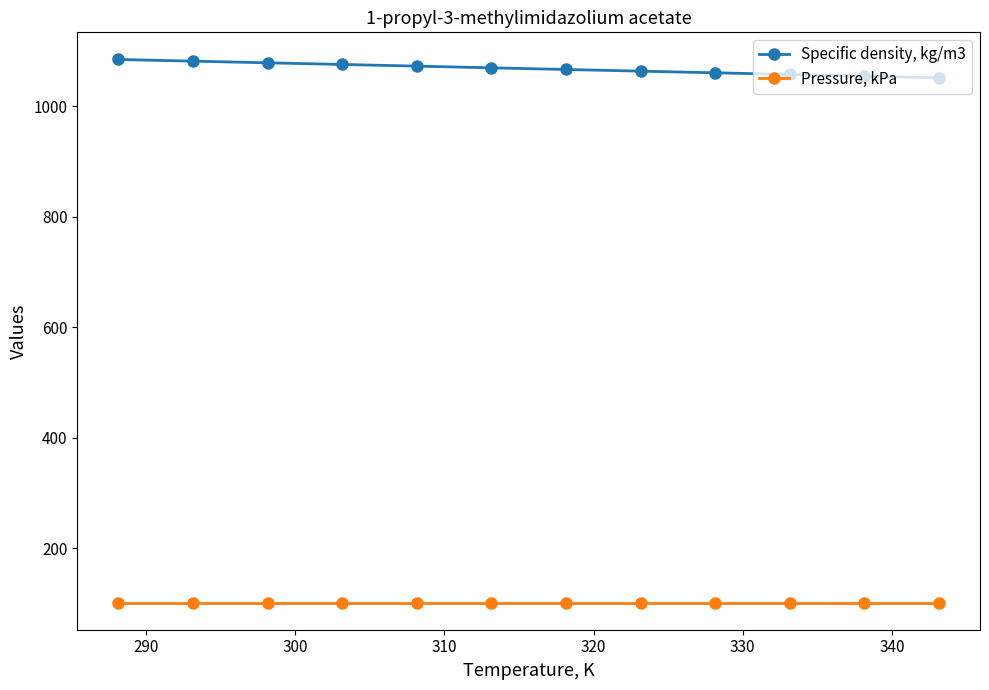

What is the maximum value for Specific density, kg/m3?

1084.3